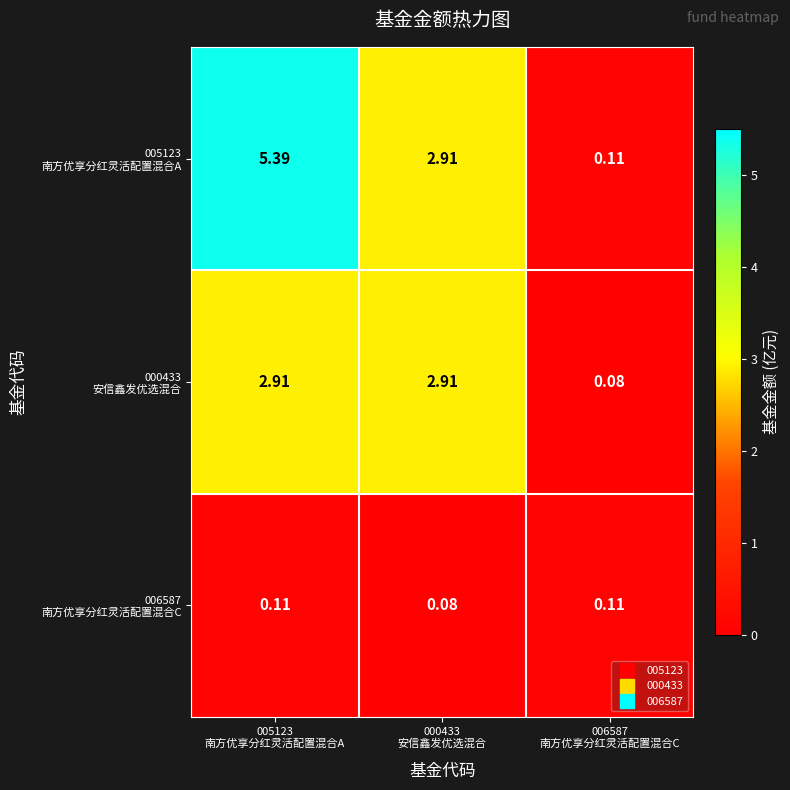

List the series in order of their peak value, highest first.

005123 南方优享分红灵活配置混合A, 000433 安信鑫发优选混合, 006587 南方优享分红灵活配置混合C